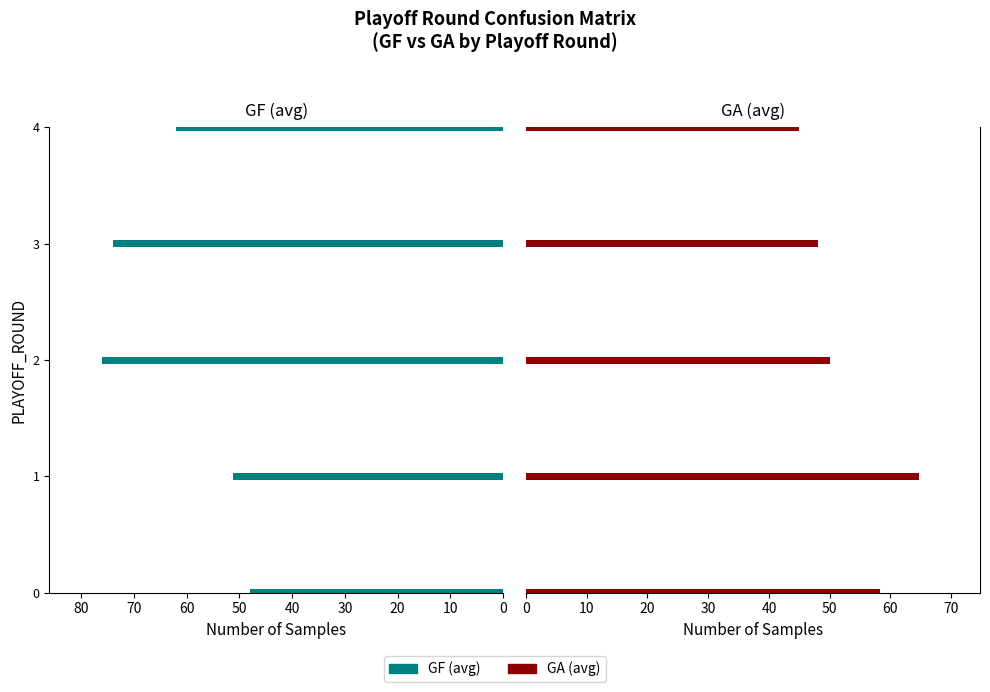

What is the sum of all GF (avg) values?

311.2